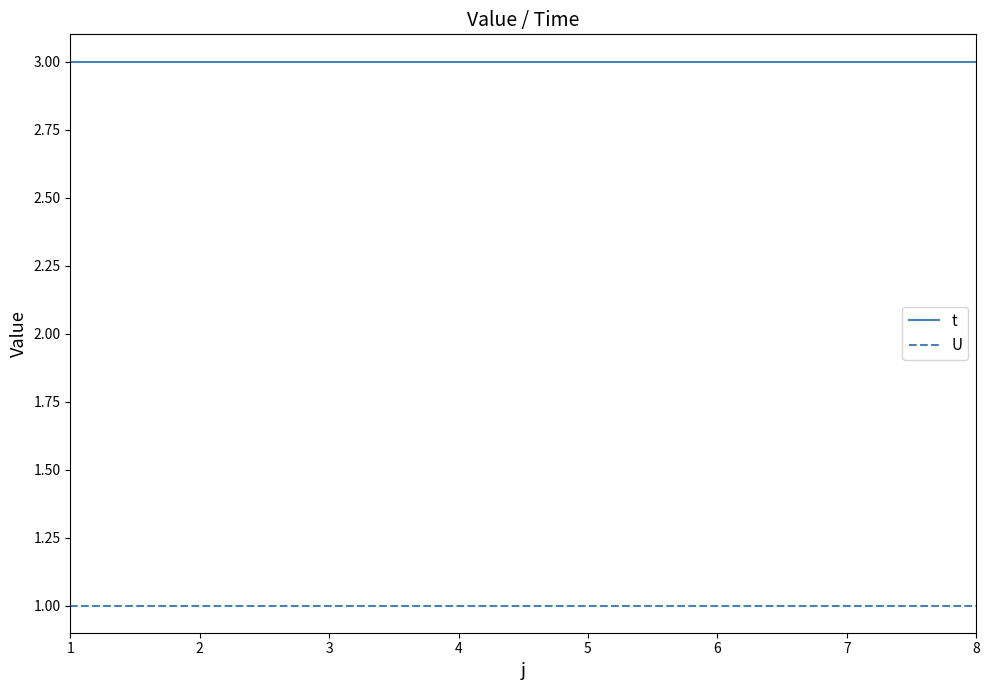

At 4, list the series in order from largest to smallest.

t, U